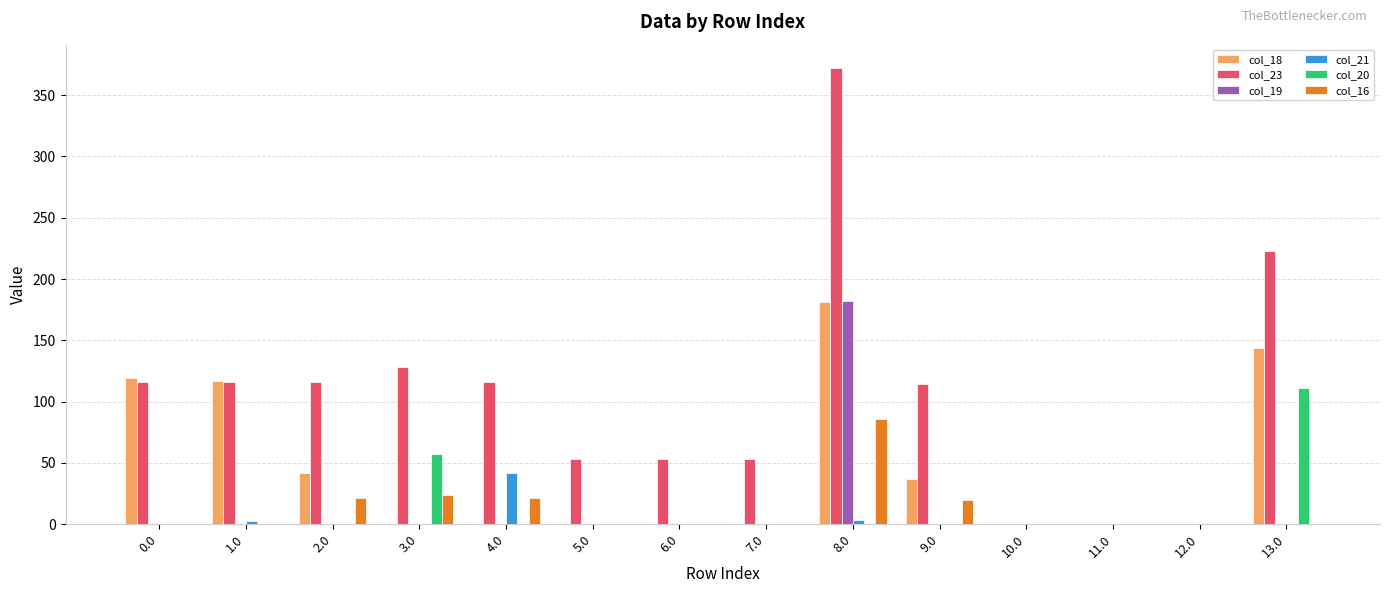

What is the maximum value for col_23?

372.5